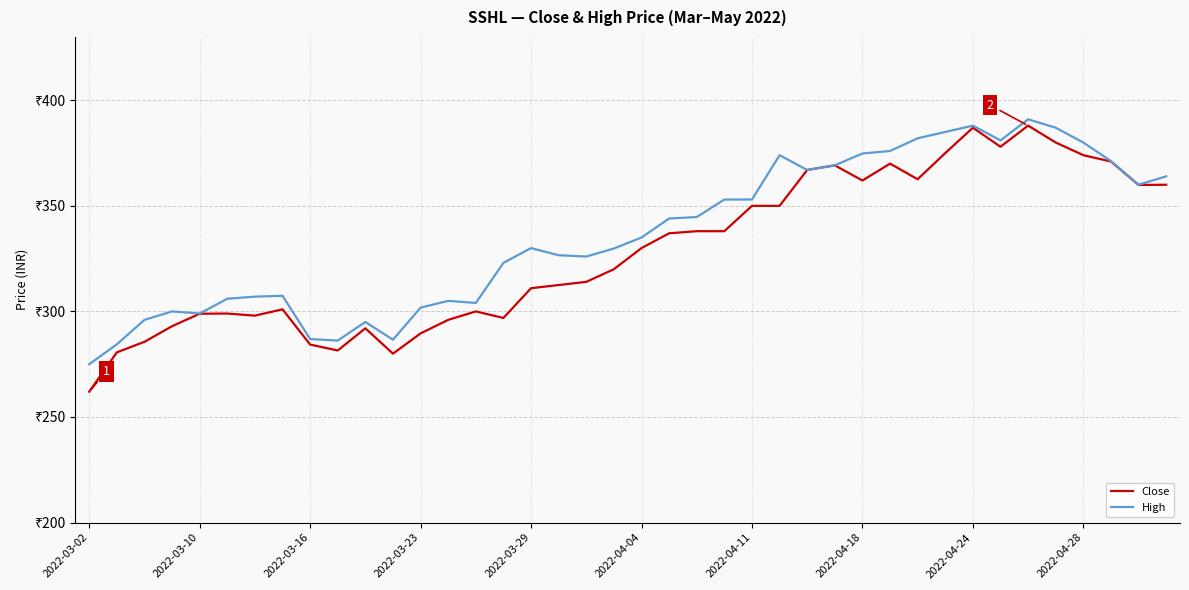

In High, how many points are higher than both neighbors (excluding endpoints)?

8